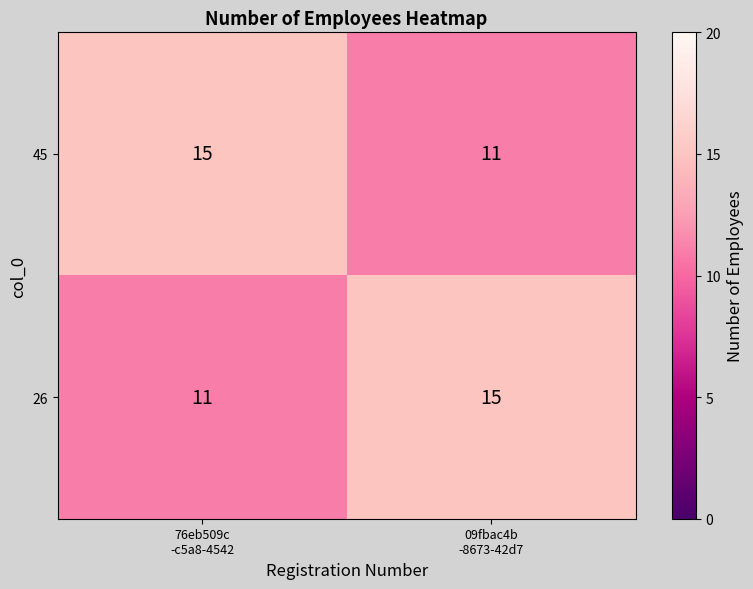

What is the sum of all 26 values?

26